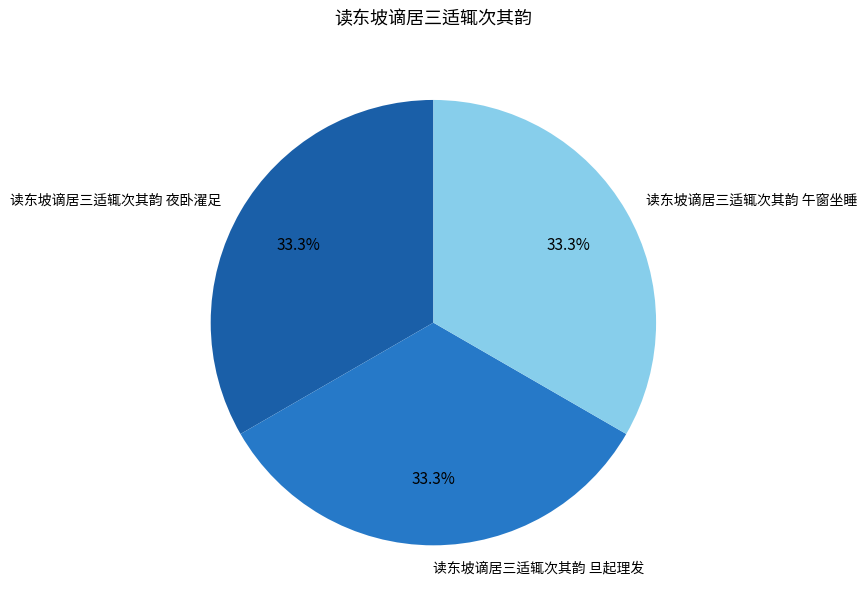

Count the number of slices in the pie.

3